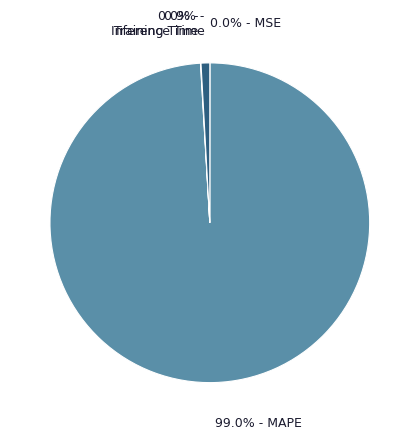

To the nearest percent, what is the average slice percentage?

25%